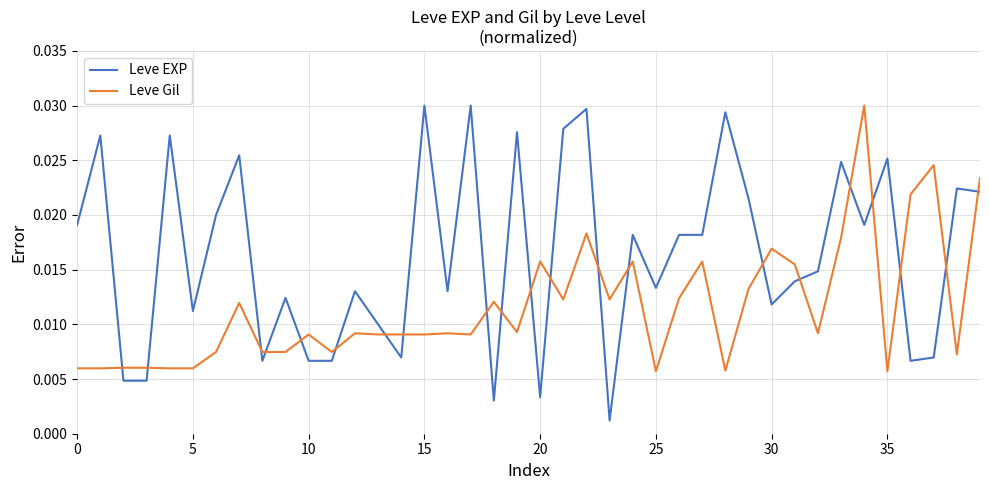

Rank the series by their average value, from highest to lowest.

Leve EXP, Leve Gil